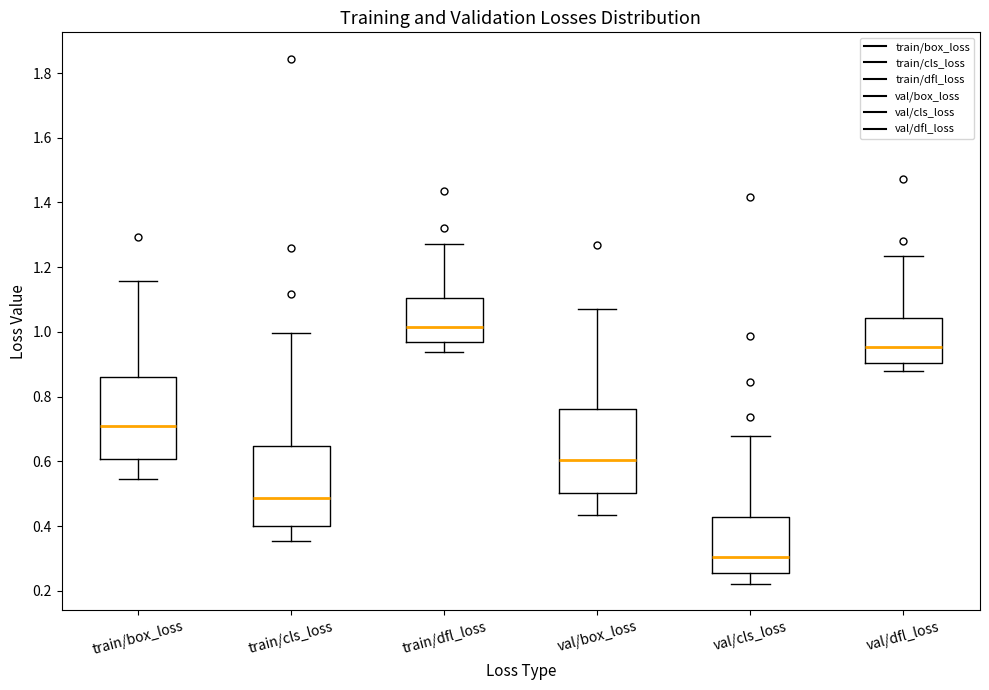

Where does the lower whisker of the box for val/box_loss end on the y-axis? The values are not printed on the chart, so give them approximately, as read against the axis.

0.44